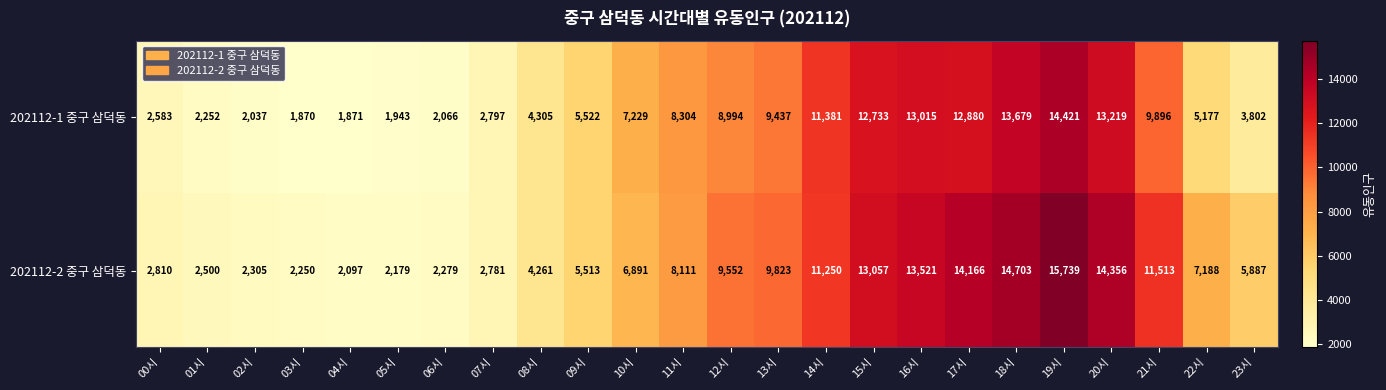

What value does the 202112-2 중구 삼덕동 series have at 03시?

2250